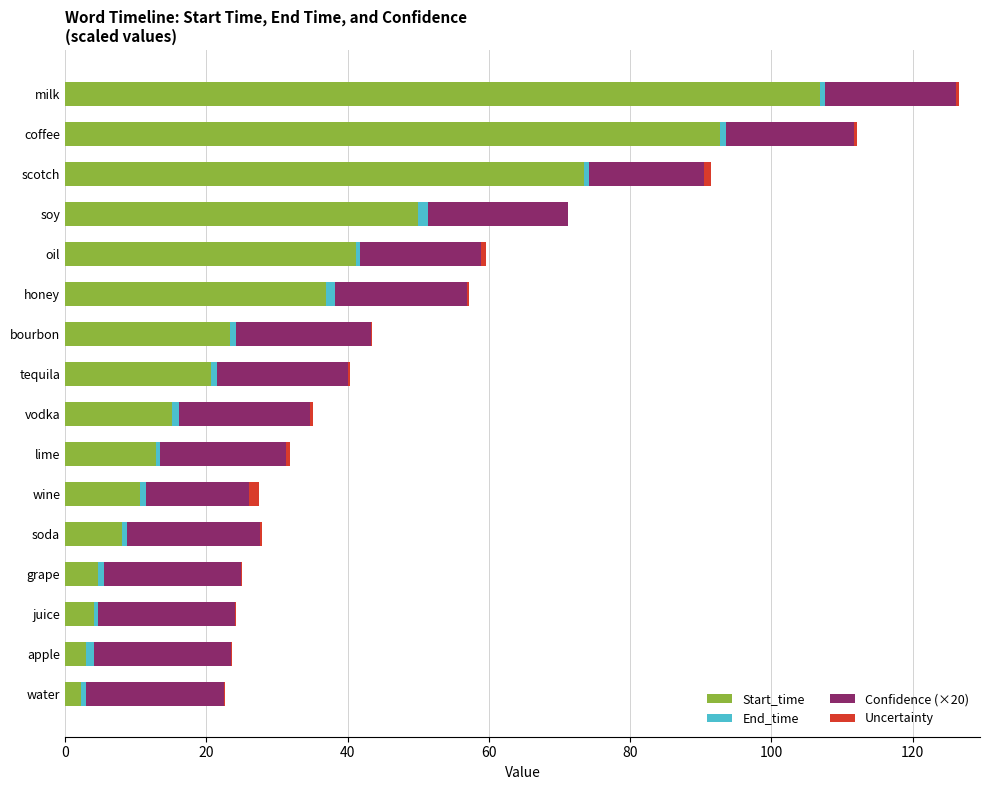

True or false: Start_time has a value of 102.5 at scotch.

False